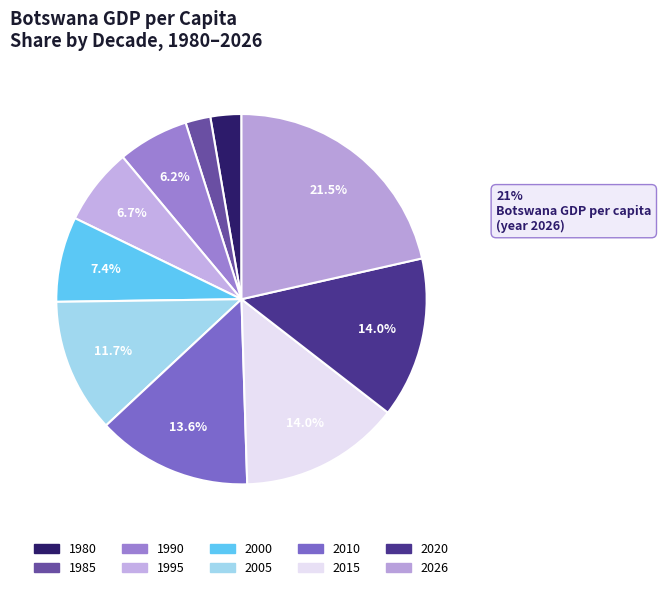

To the nearest percent, what portion does 1995 represent?

7%